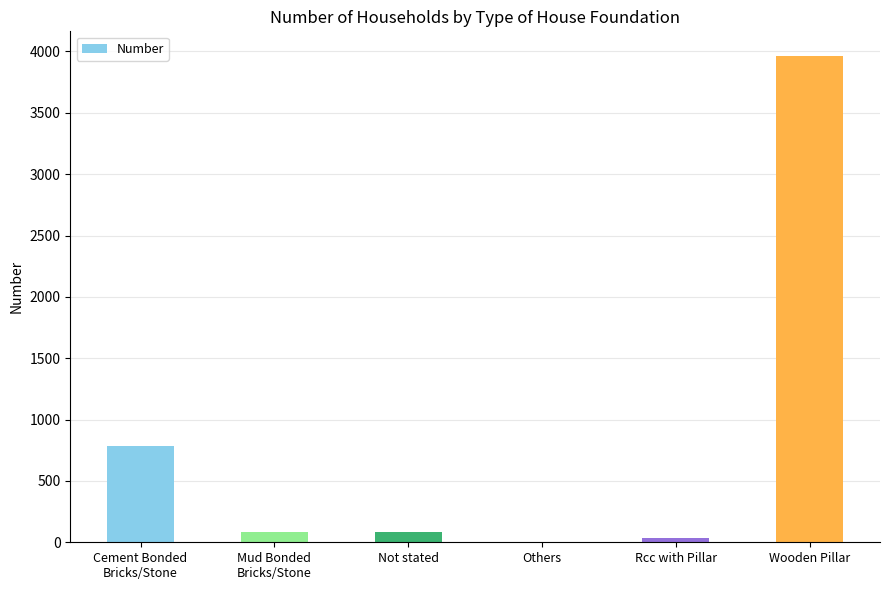

How many categories are shown in the chart?

6